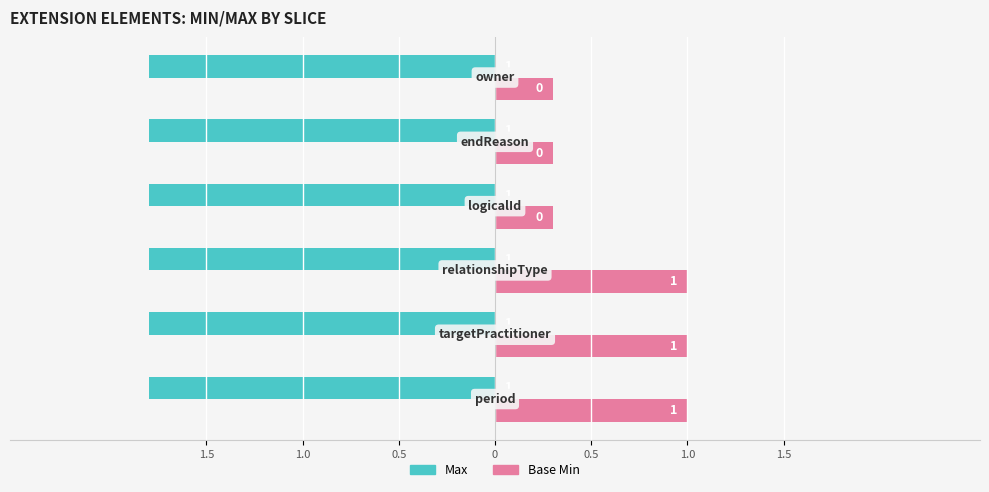

What are all the series names shown in the legend?

Max, Base Min